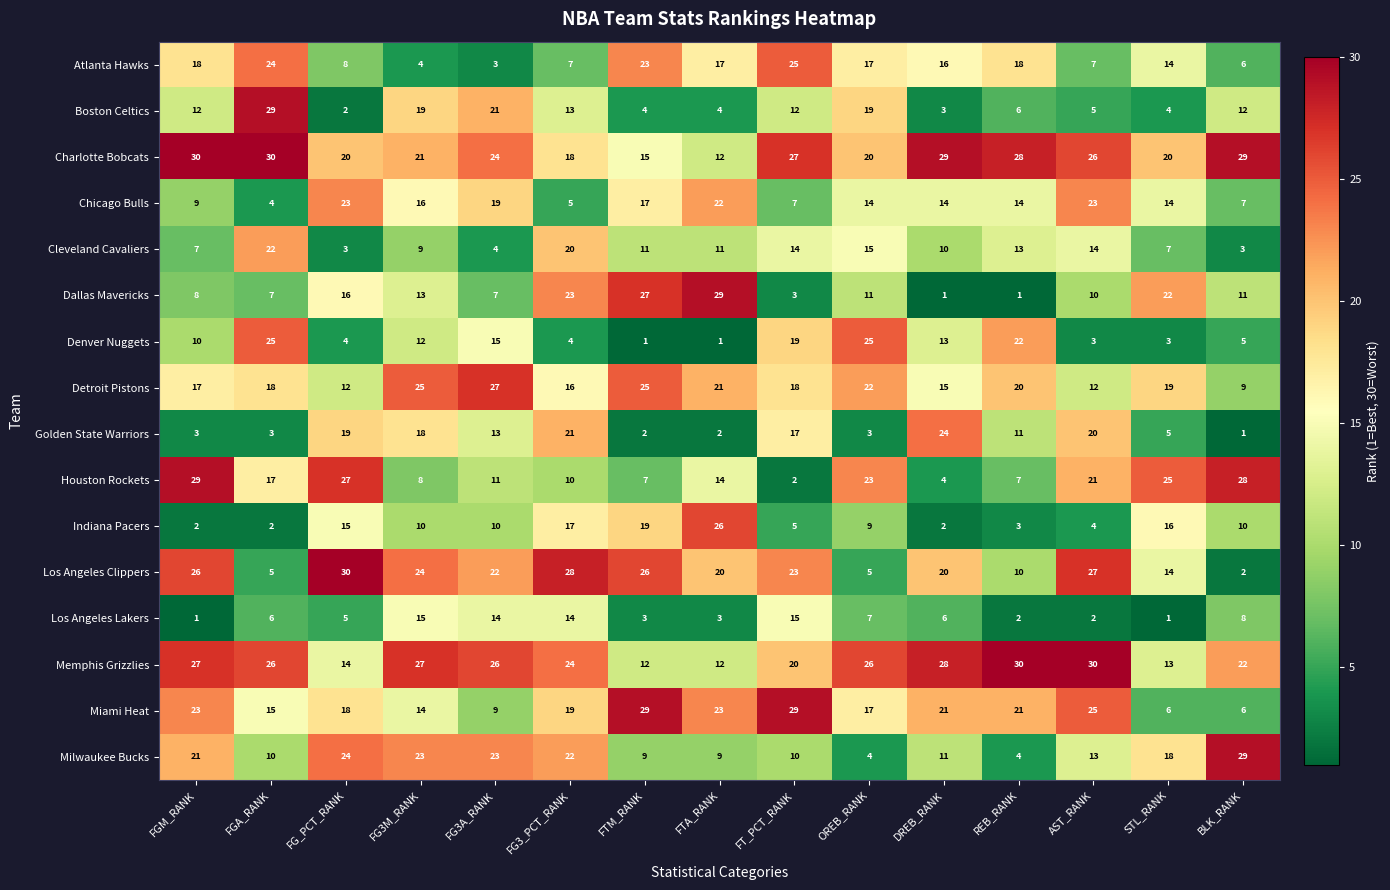

What is the difference between the second highest and minimum values in the Golden State Warriors series?

20